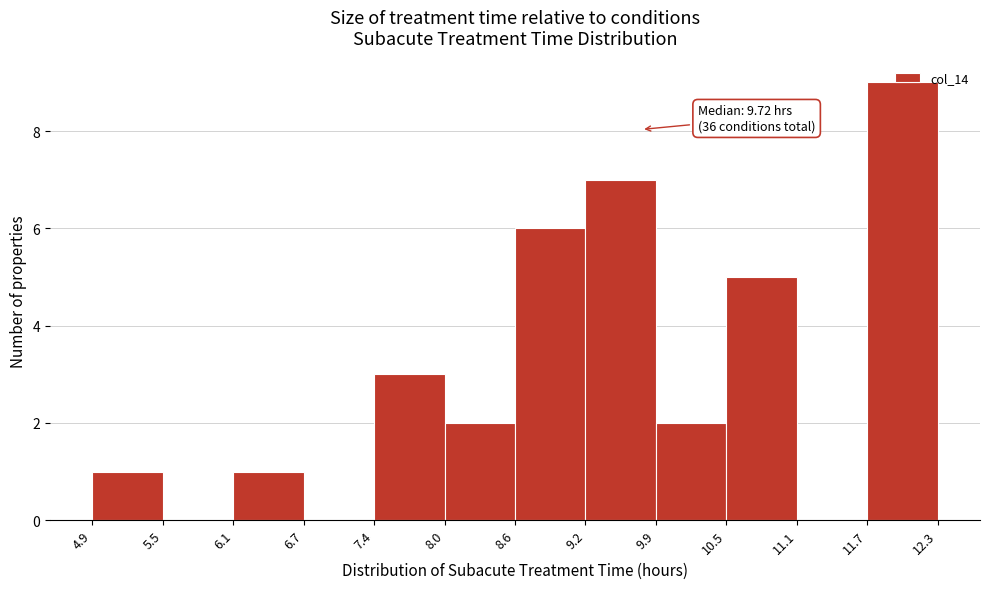

Which range on the x-axis has the tallest bar?

11.7 to 12.3